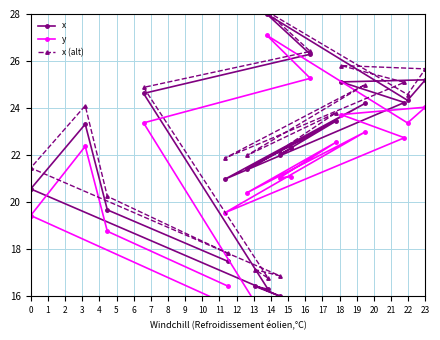

In y, how many points are higher than both neighbors (excluding endpoints)?

6